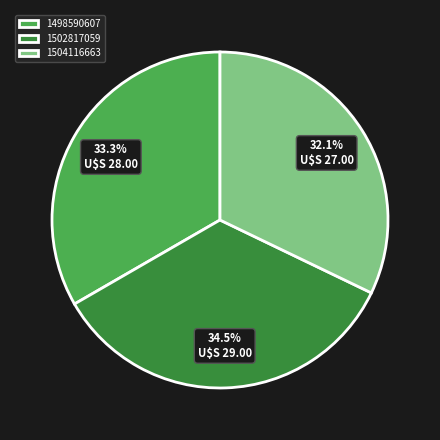

To the nearest percent, what is the difference between the 1504116663 and 1498590607 slice percentages?

1%